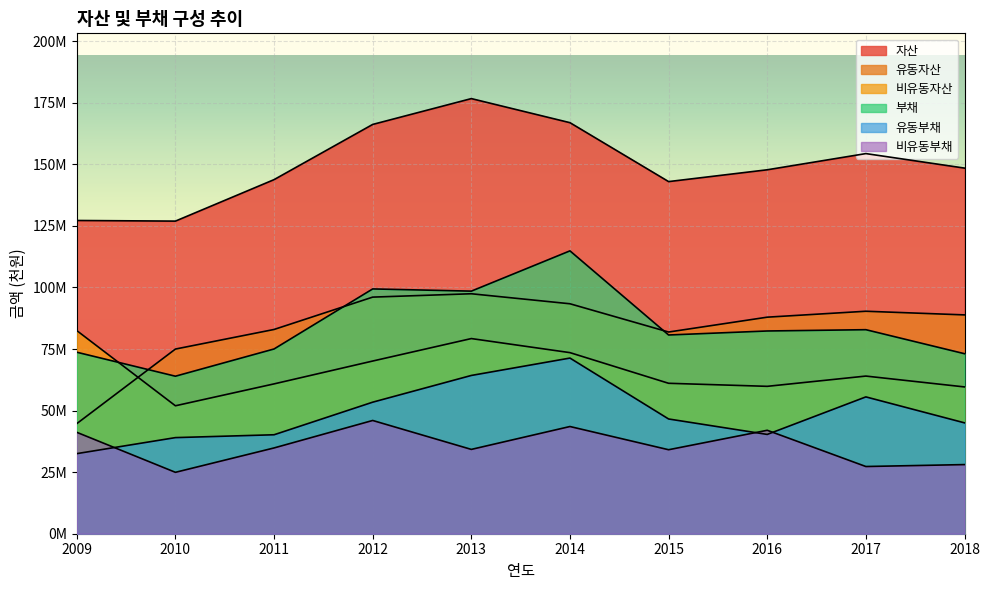

Does the chart display data point markers on the line(s)?

No